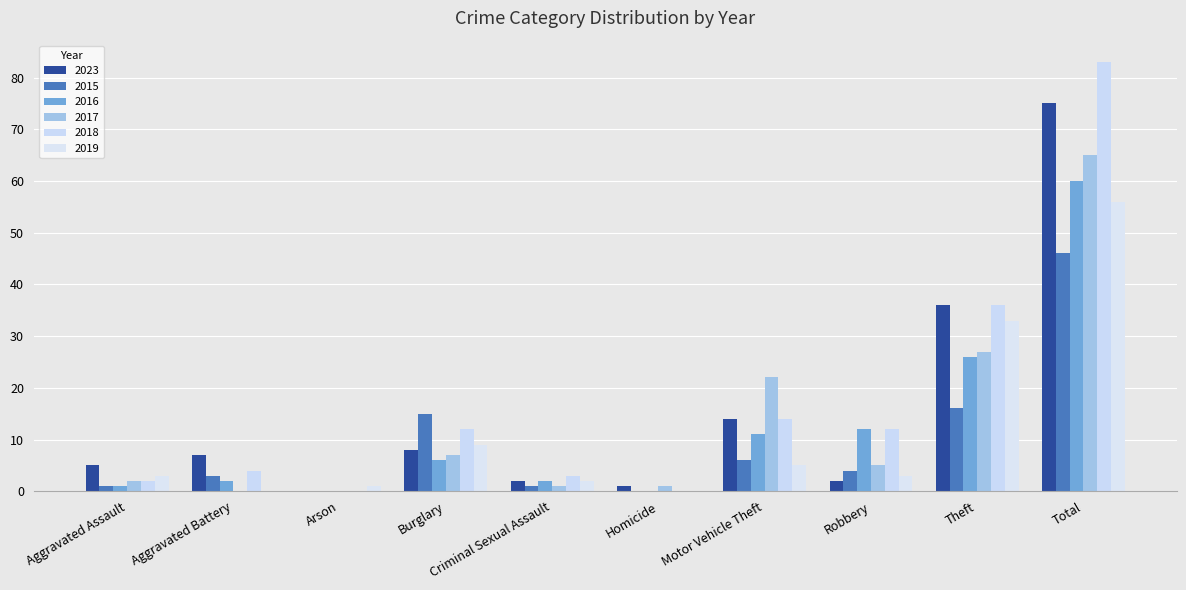

How many groups of bars are there?

10